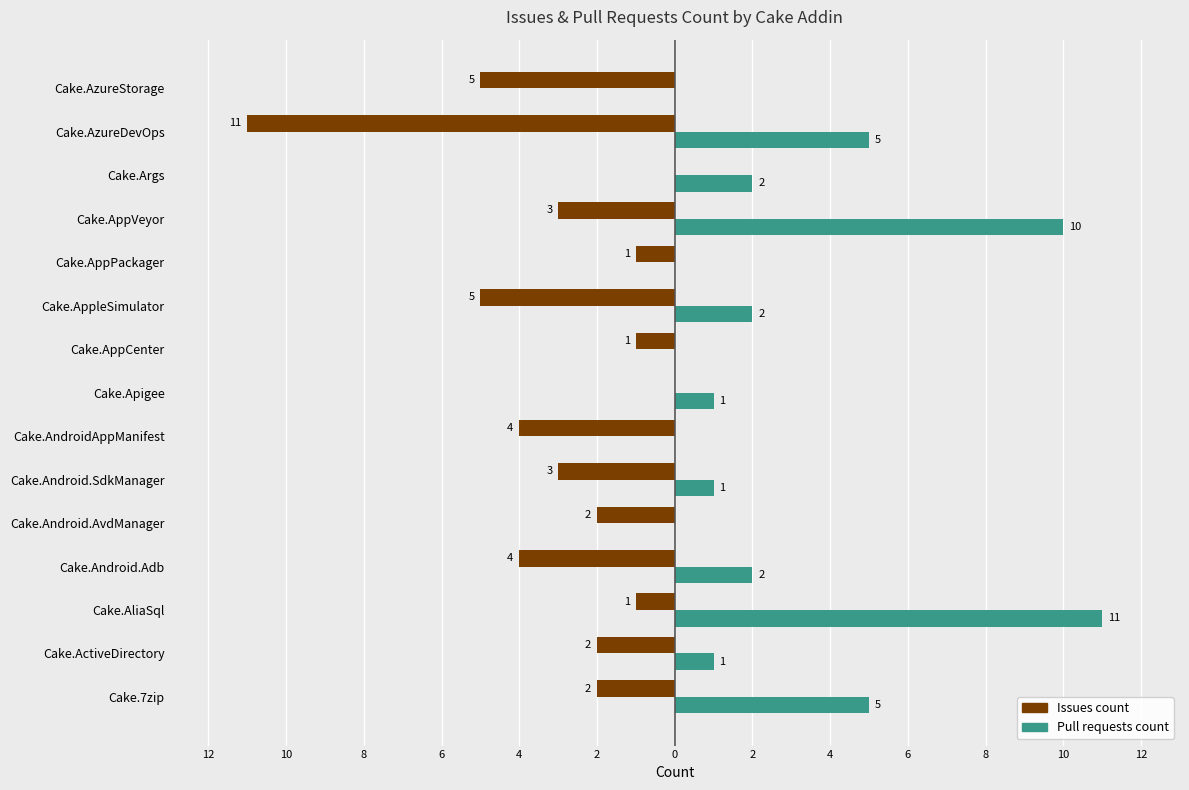

How many bars are there in total?

30